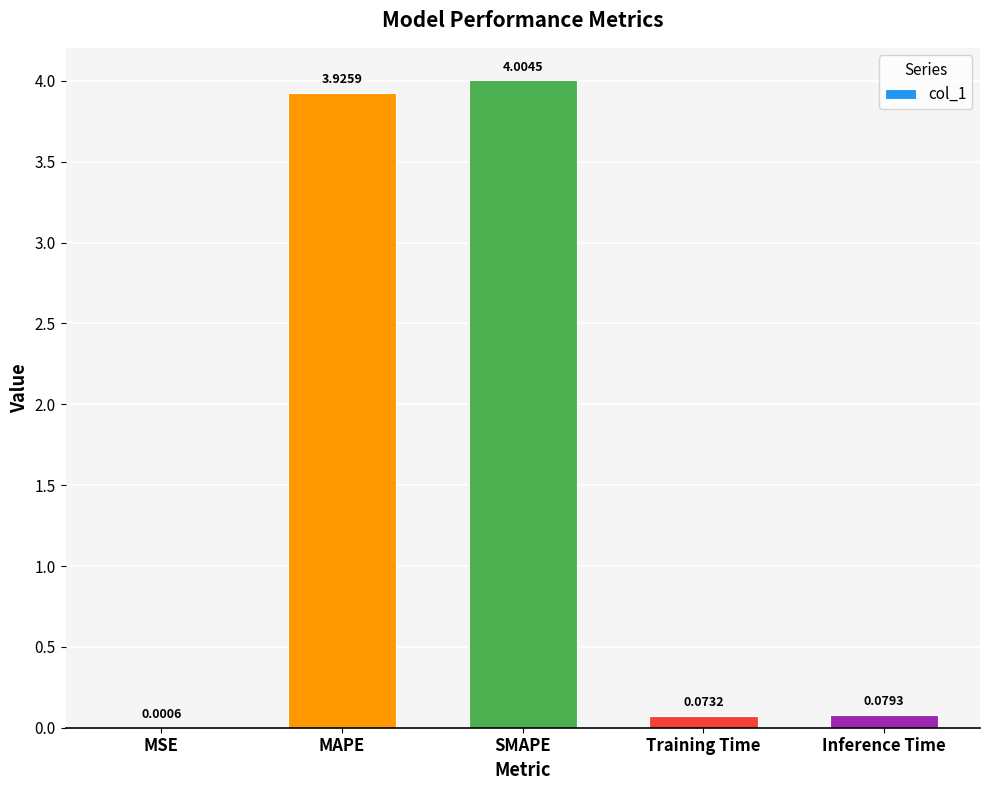

Between MAPE and MSE, which is larger?

MAPE